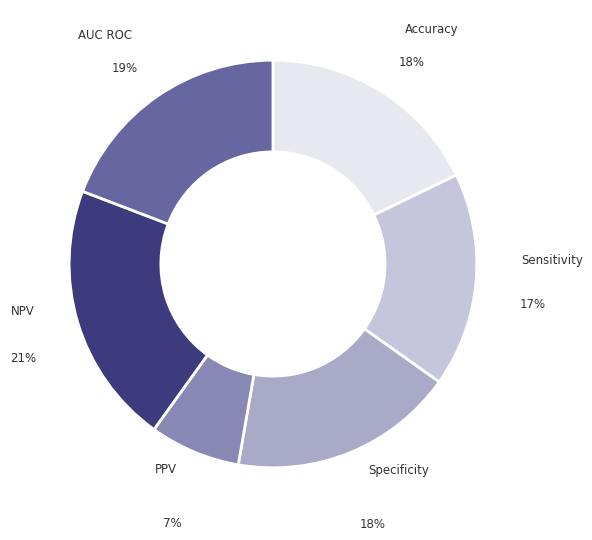

Is there any slice that represents more than half of the pie?

No